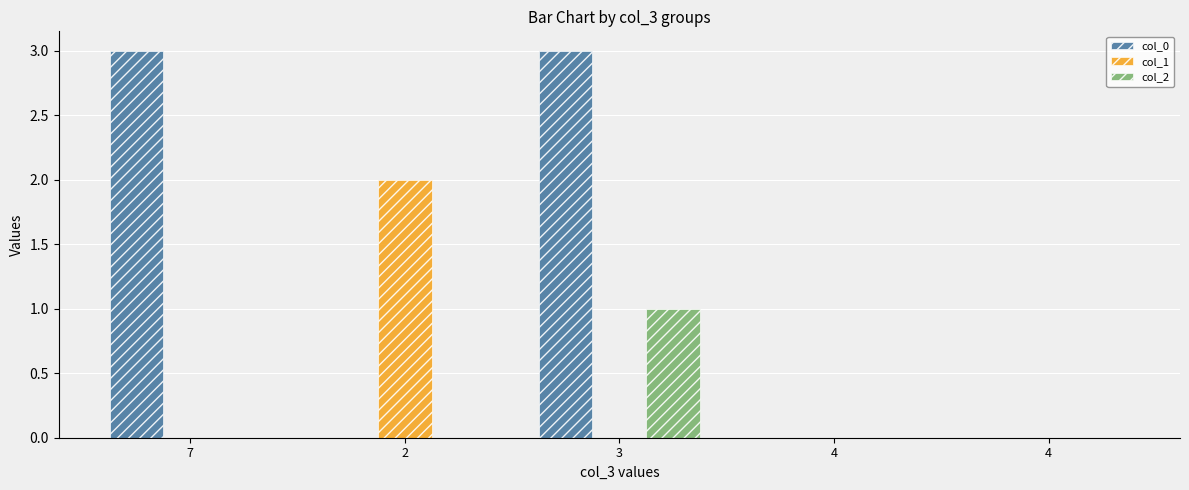

Count the number of data series in this chart.

3